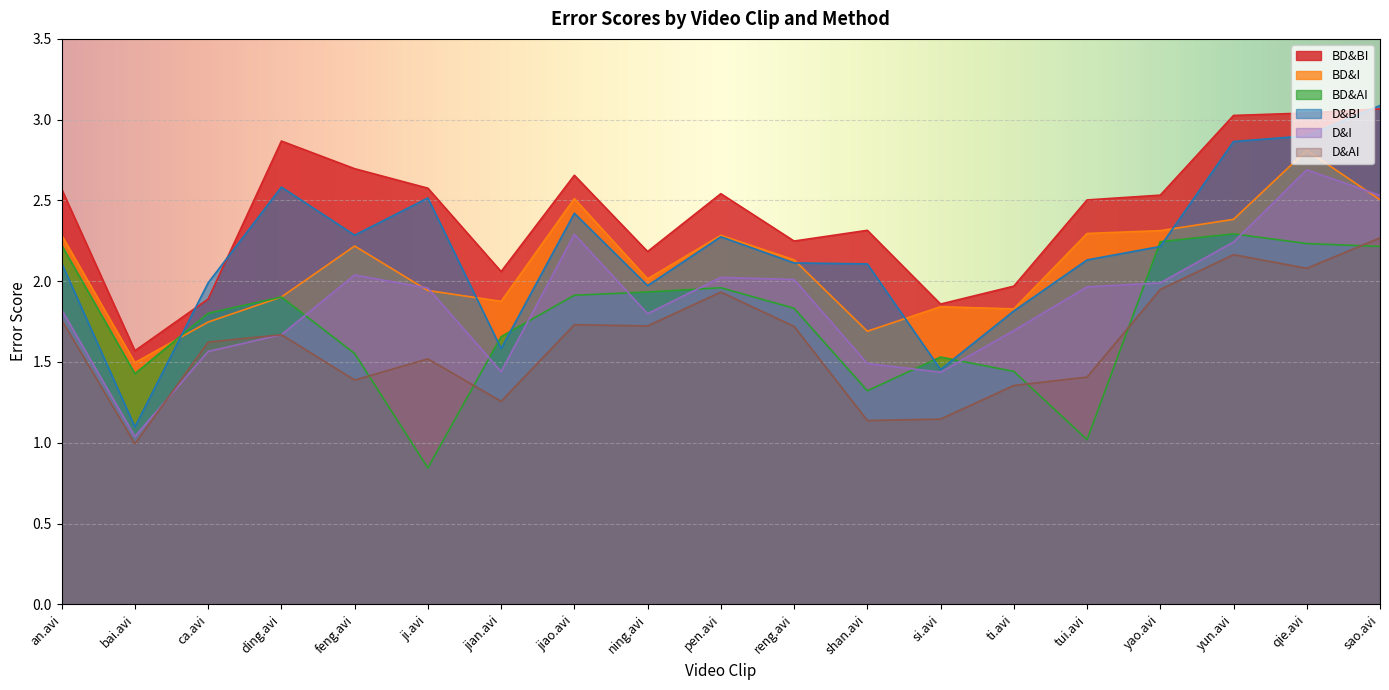

Which series has the widest spread of values?

D&BI